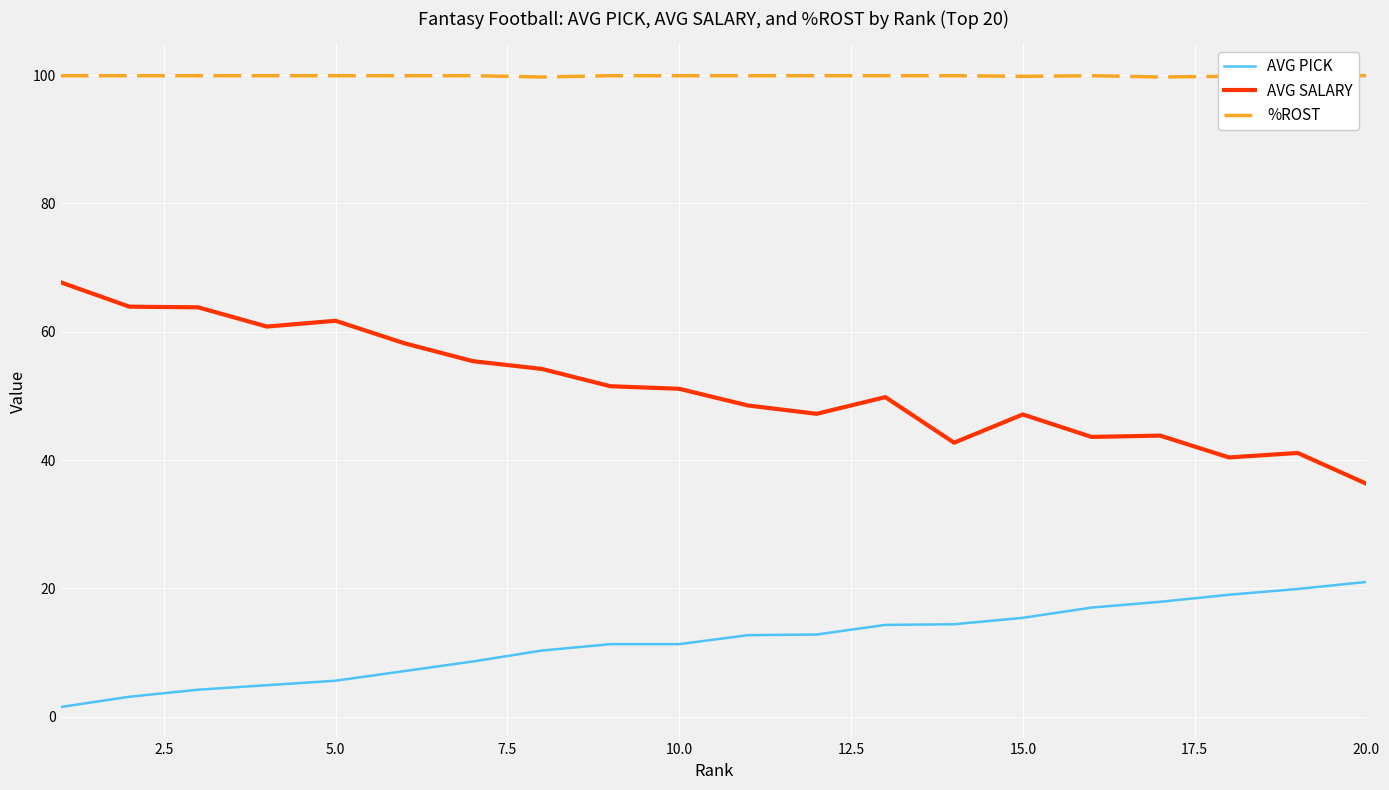

List the series in order of their peak value, highest first.

%ROST, AVG SALARY, AVG PICK